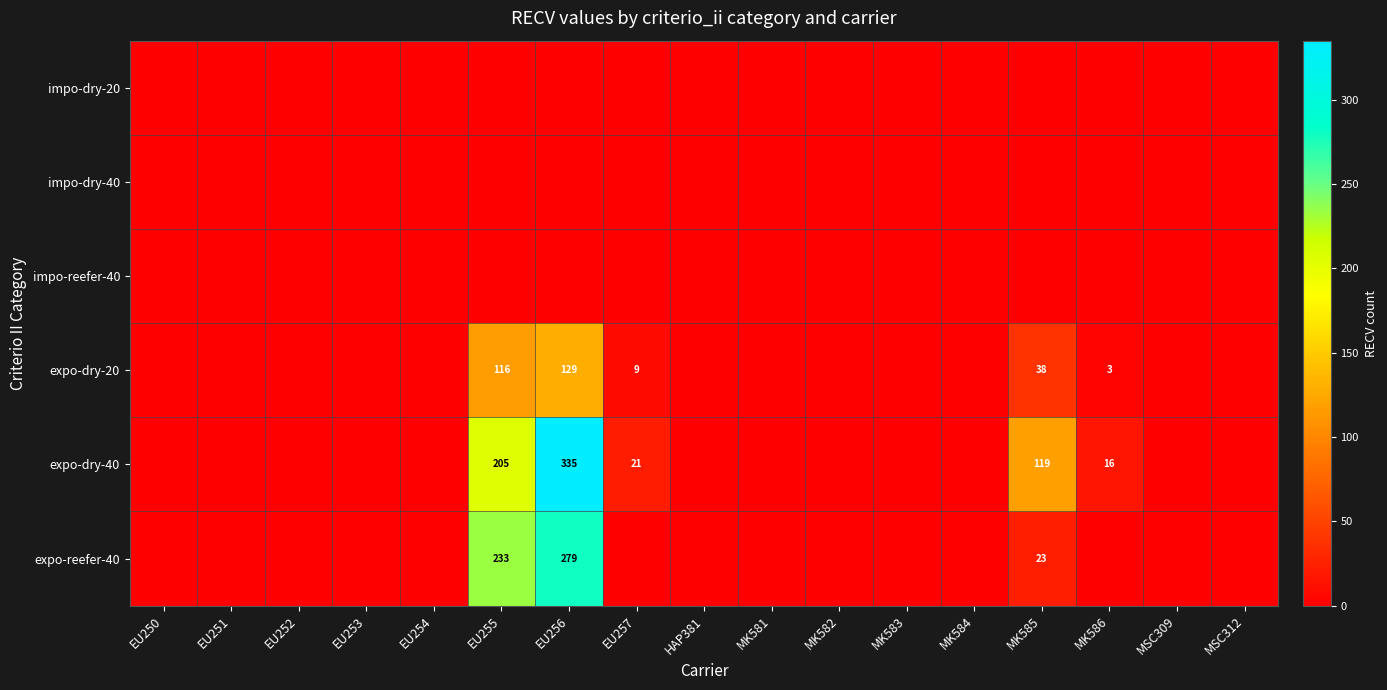

At which category does the chart reach its minimum across all series?

EU250